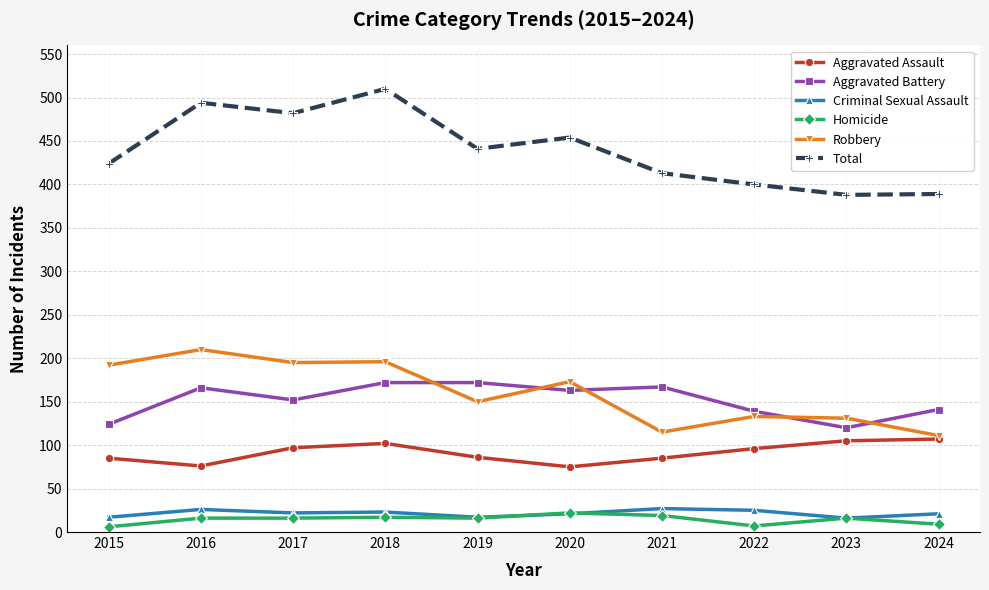

Which series has the largest range (max minus min)?

Total